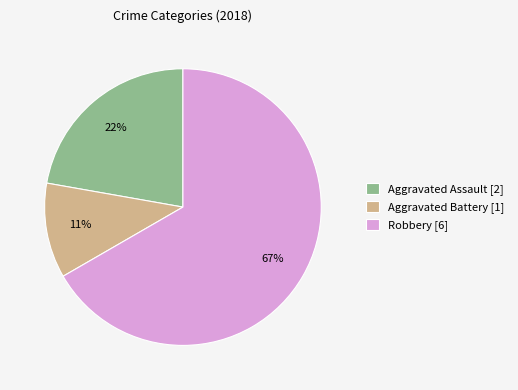

What is the smallest slice in the pie chart?

Aggravated Battery [1]